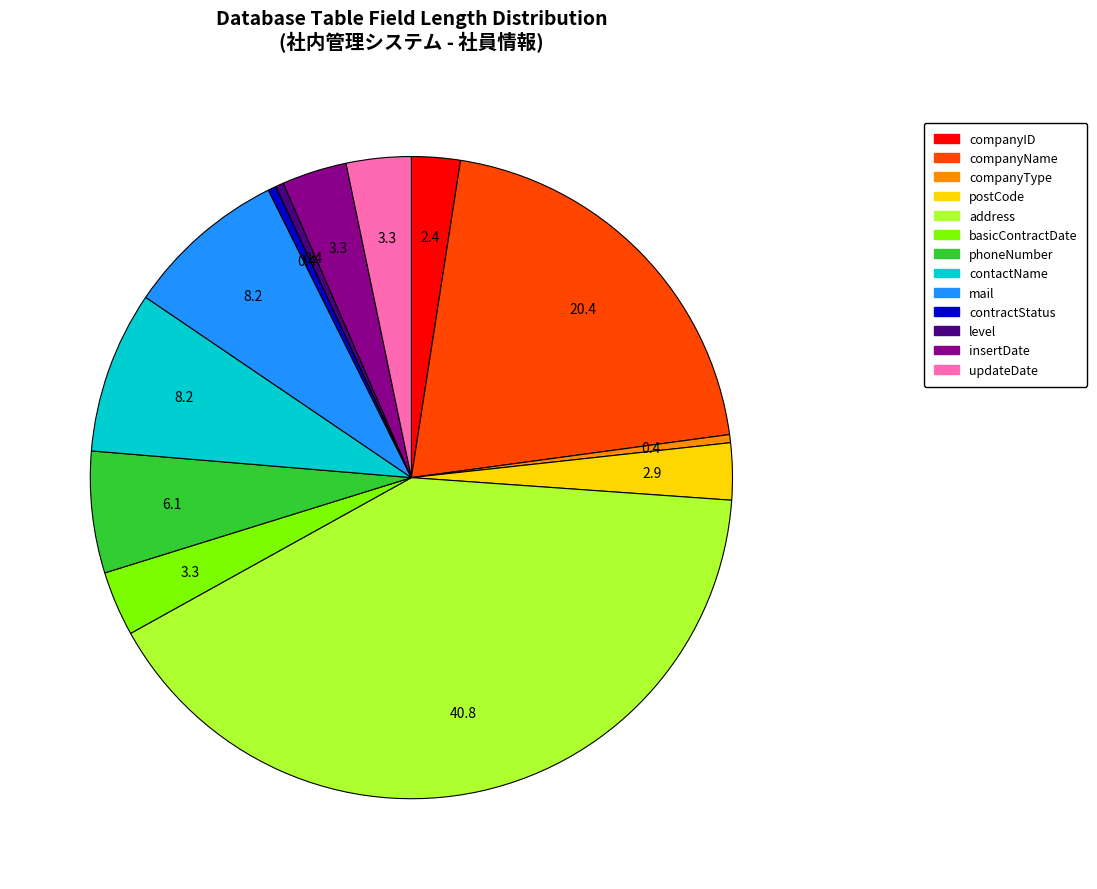

Between contractStatus and phoneNumber, which is larger?

phoneNumber